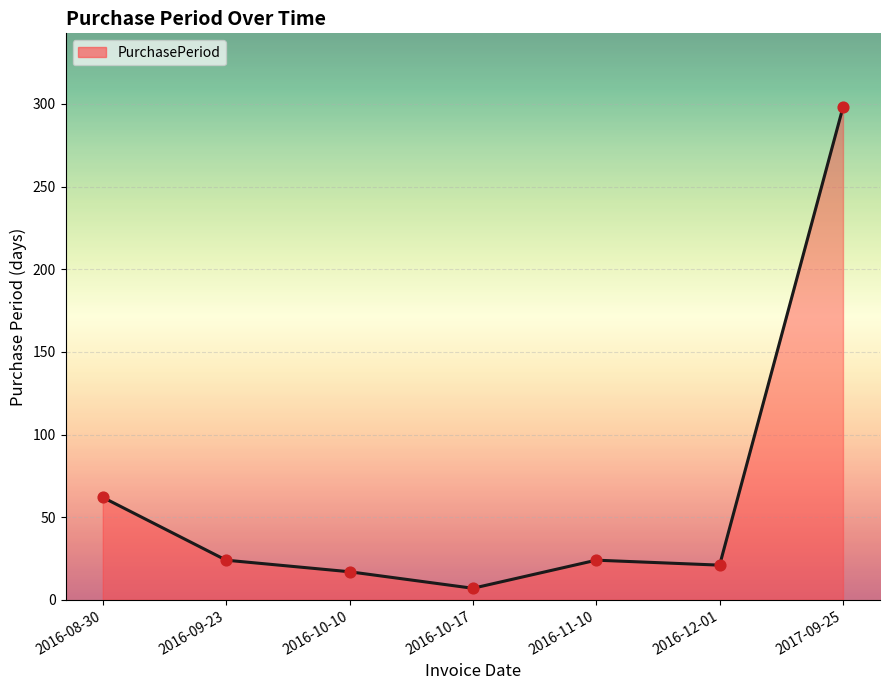

What is the change in value from 2016-09-23 to 2016-12-01?

-3